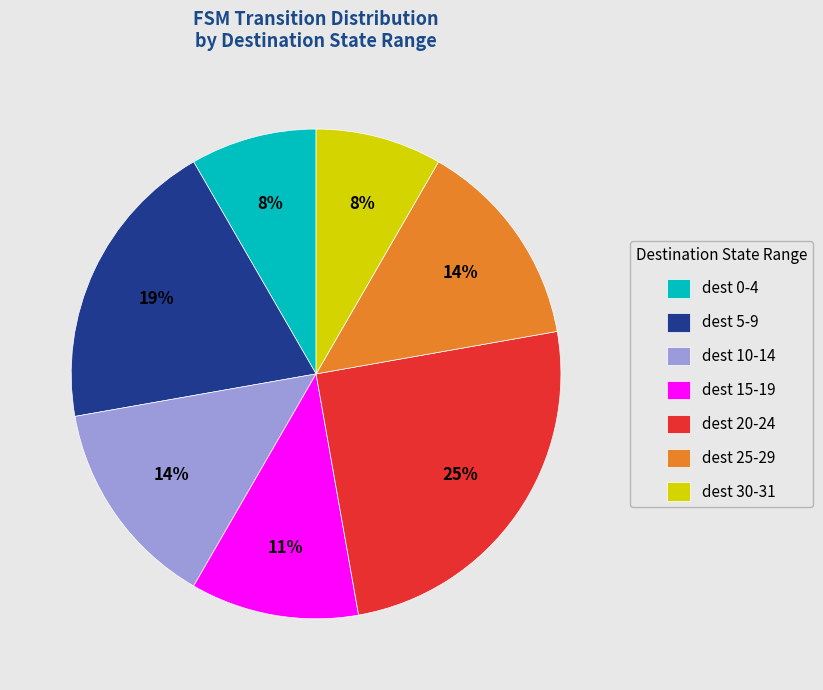

To the nearest percent, what is the average slice percentage?

14%